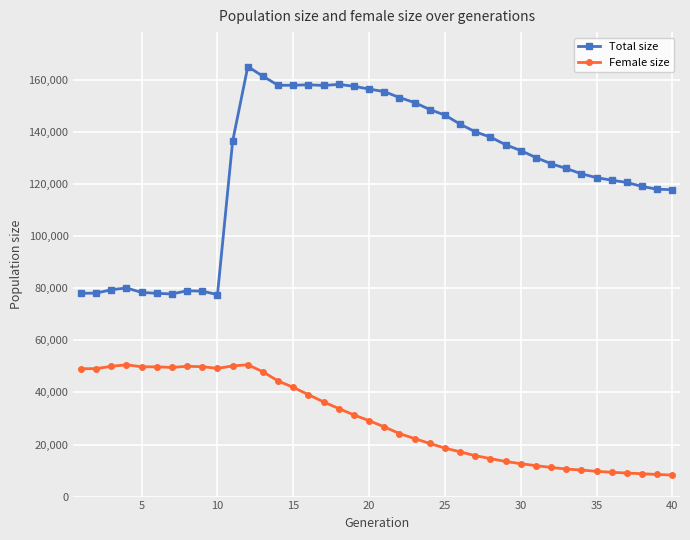

True or false: Female size and Total size intersect in this chart.

False